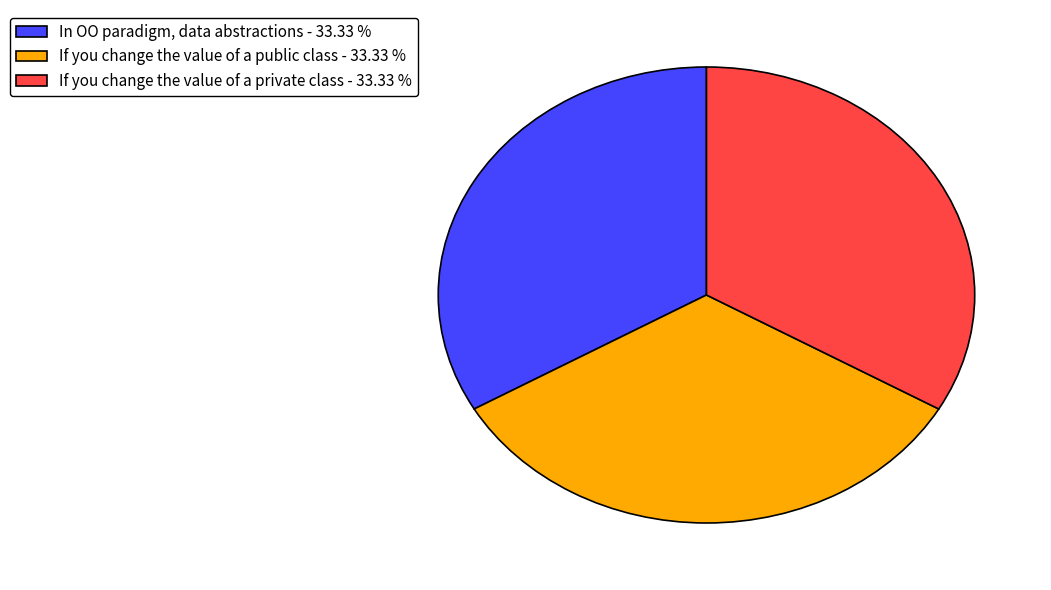

Count the number of slices in the pie.

3